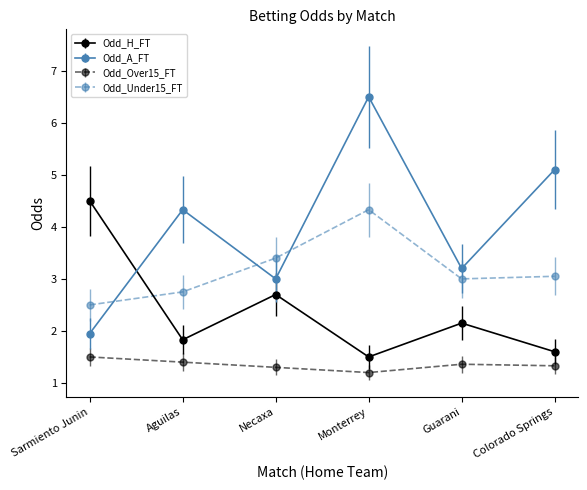

What is the total value across all series at Monterrey?

13.5